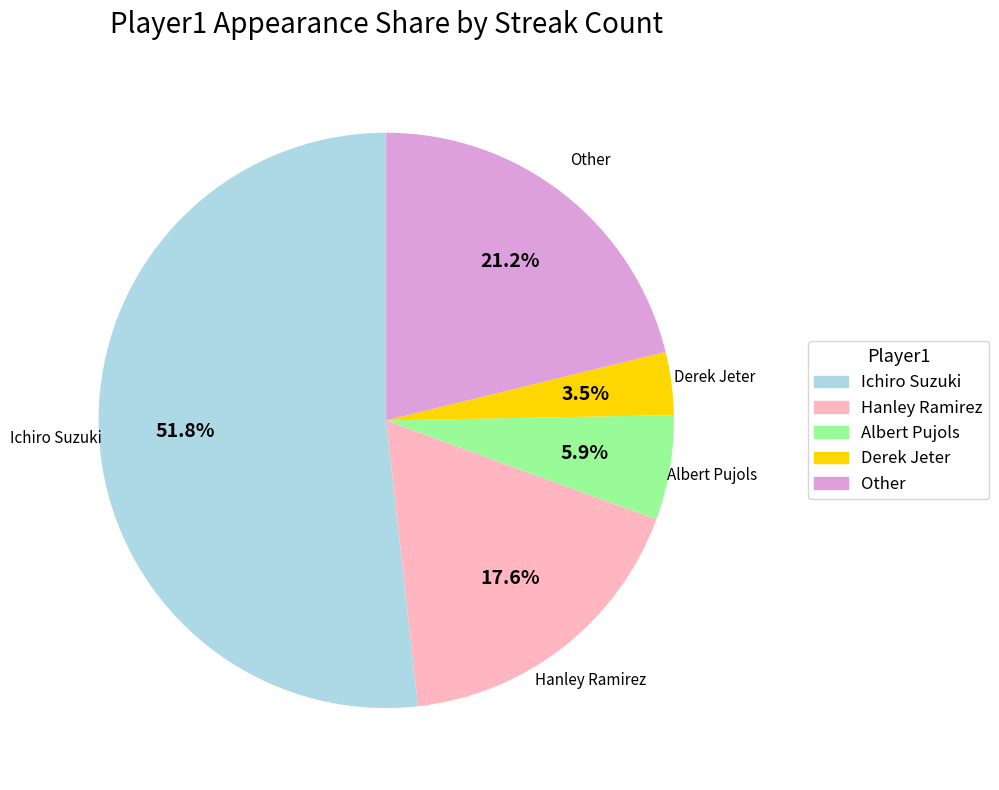

Which has a higher value, Albert Pujols or Hanley Ramirez?

Hanley Ramirez